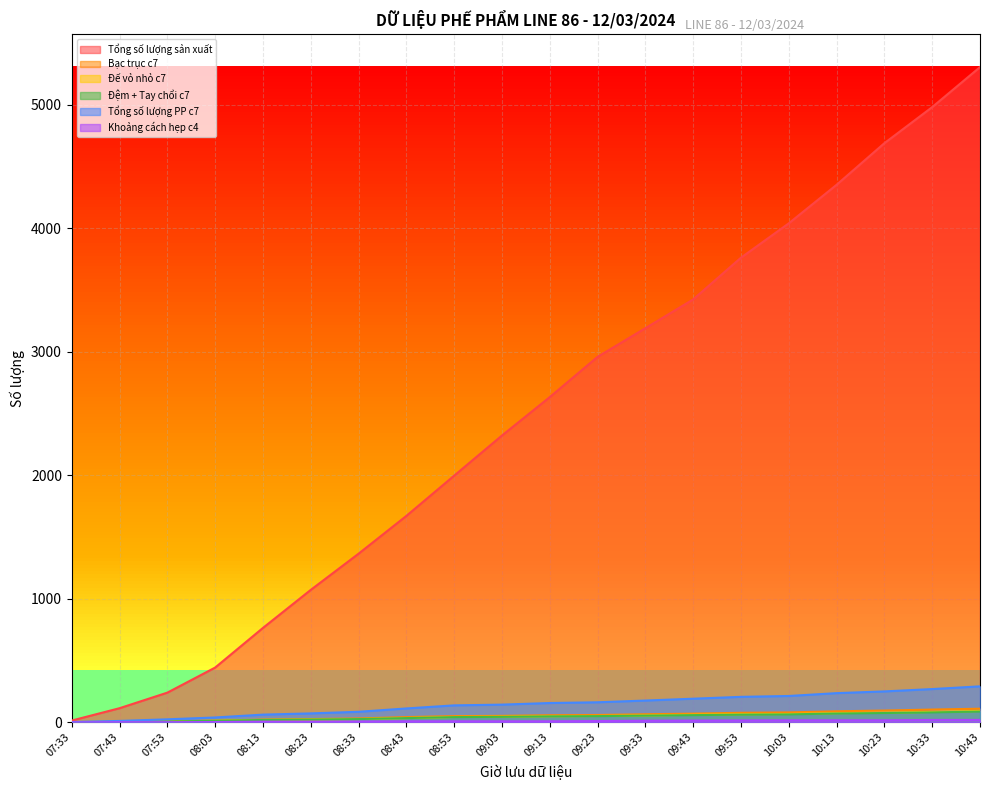

True or false: Tổng số lượng sản xuất has a value of 2960 at 09:23.

True